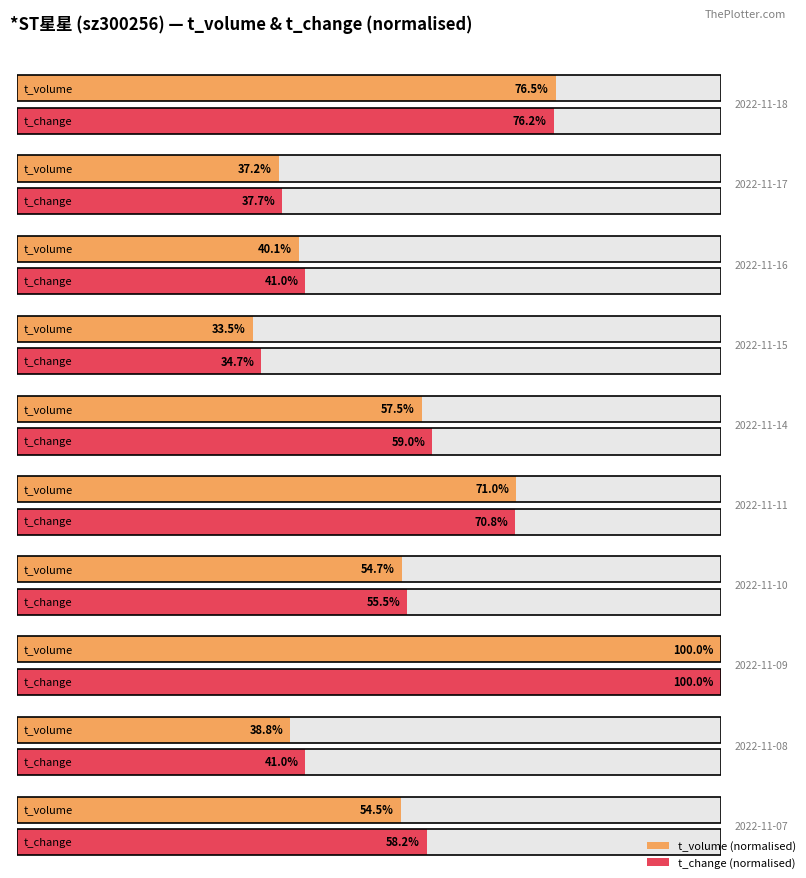

The value of price at 2022-11-15 is 5.4. True or false?

False